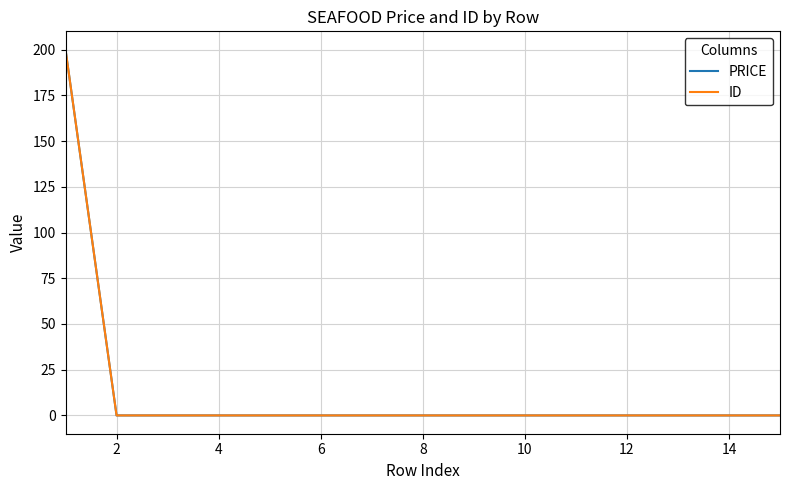

Is this an area chart (filled region under the line)?

No